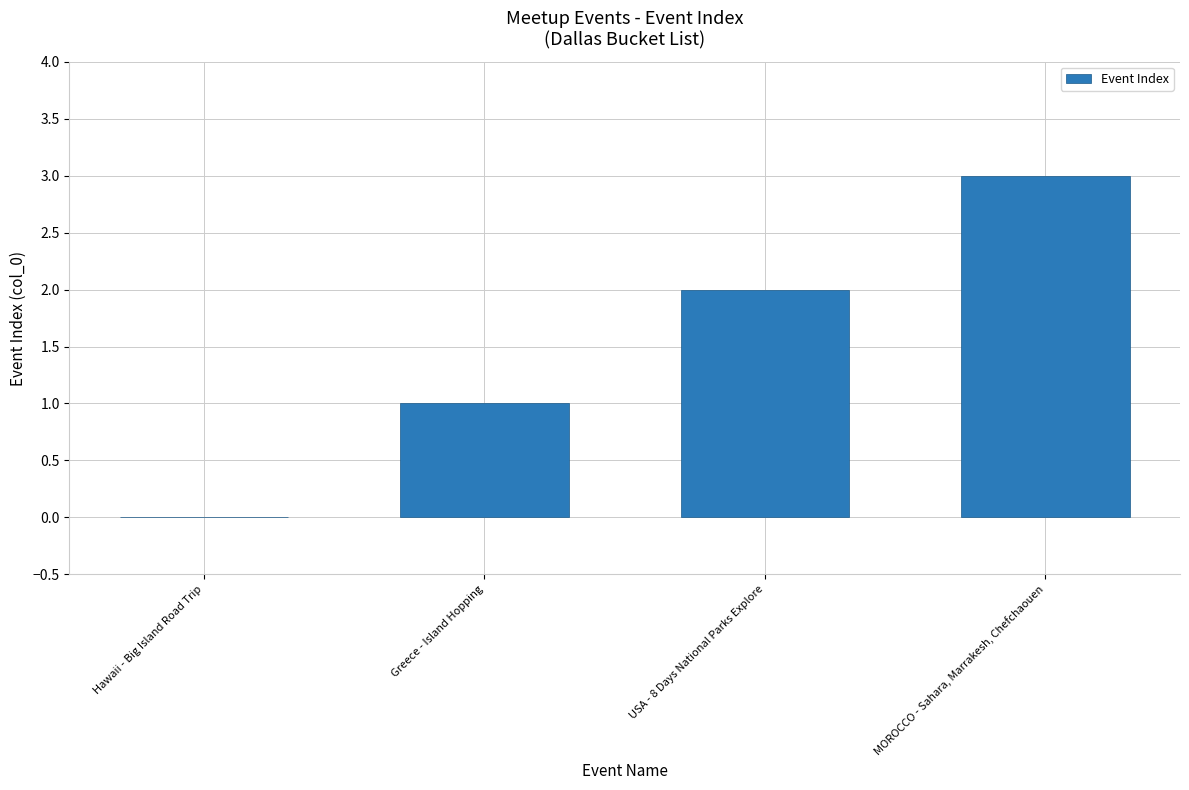

Reading left to right, transcribe all the data shown in this chart.

0	1	2	3